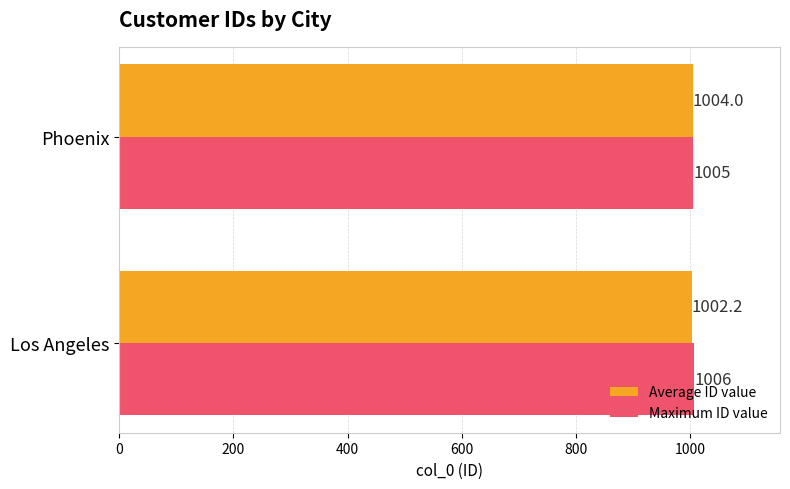

Read the Maximum ID value value at Los Angeles.

1006.0